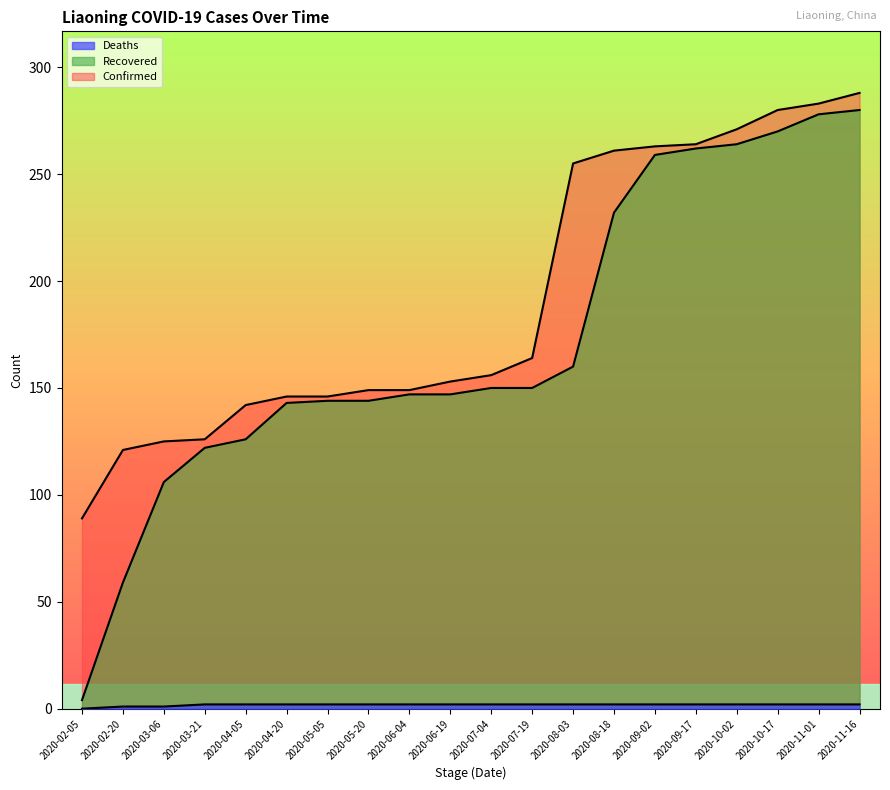

Reading right to left, what are all the values shown in this chart?

Confirmed: 288	283	280	271	264	263	261	255	164	156	153	149	149	146	146	142	126	125	121	89
Recovered: 280	278	270	264	262	259	232	160	150	150	147	147	144	144	143	126	122	106	59	4
Deaths: 2	2	2	2	2	2	2	2	2	2	2	2	2	2	2	2	2	1	1	0